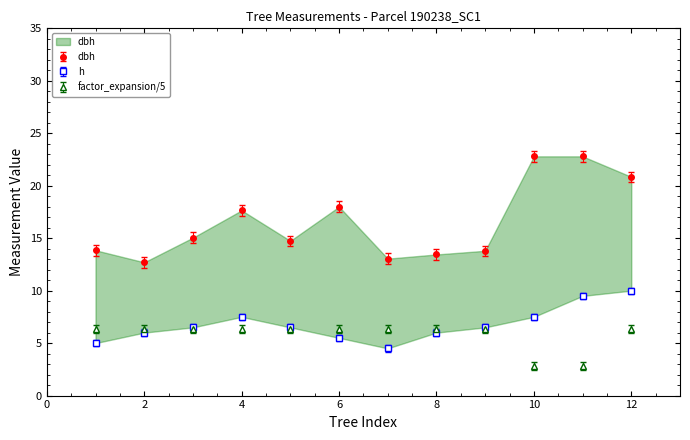

How many factor_expansion/5 values are between 6 and 7?

10